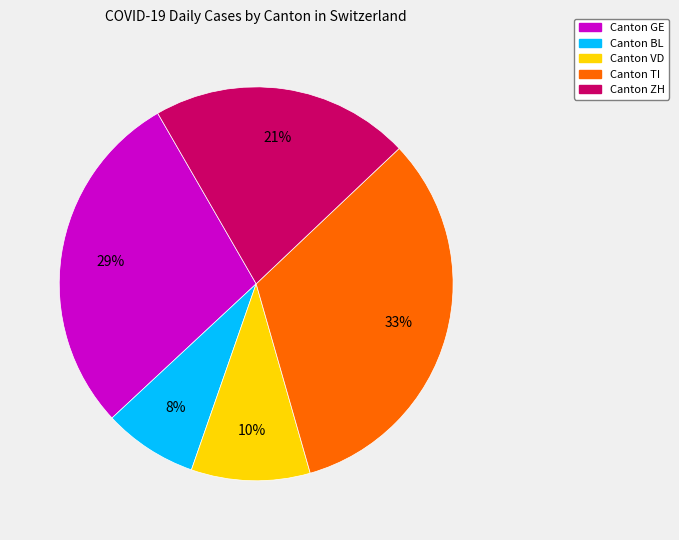

To the nearest percent, what is the average slice percentage?

20%